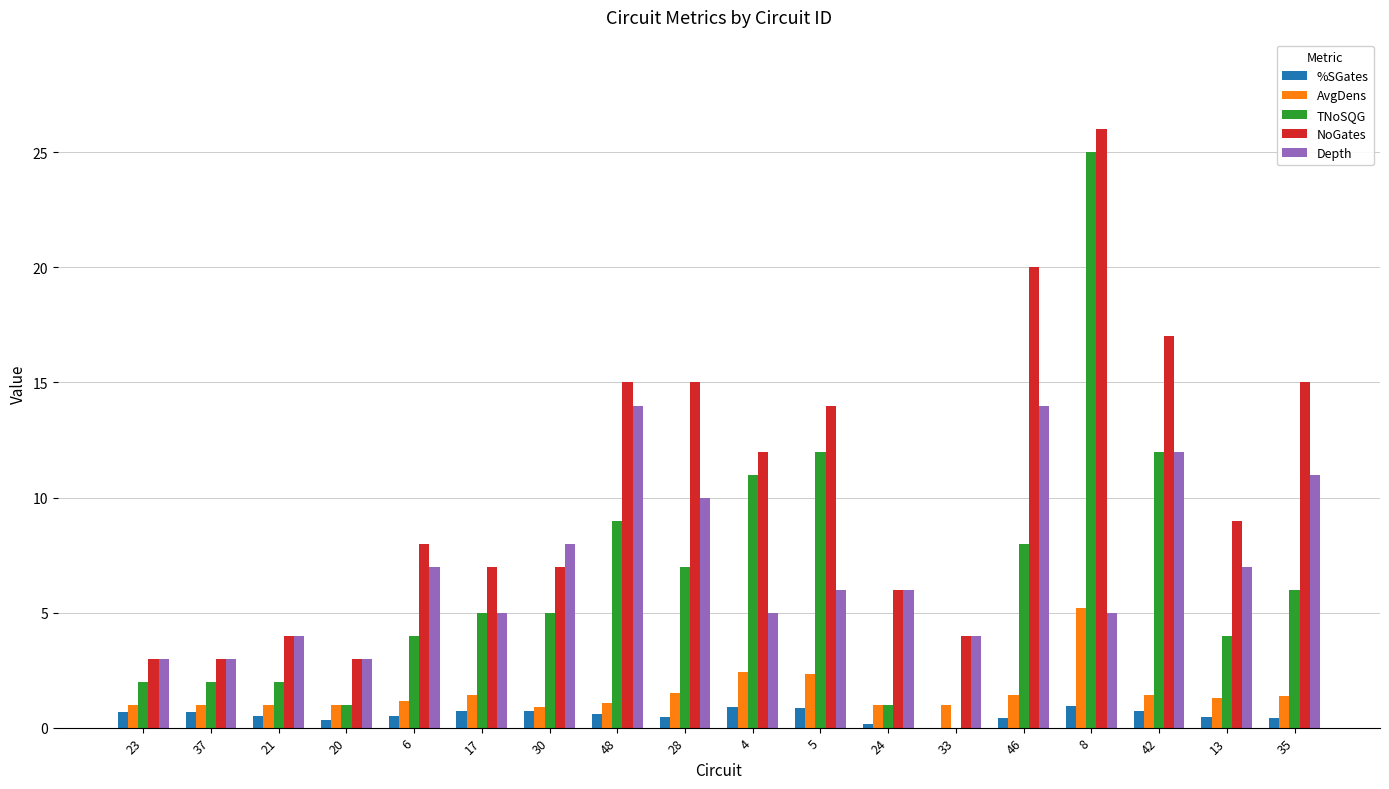

Are the bars horizontal?

No